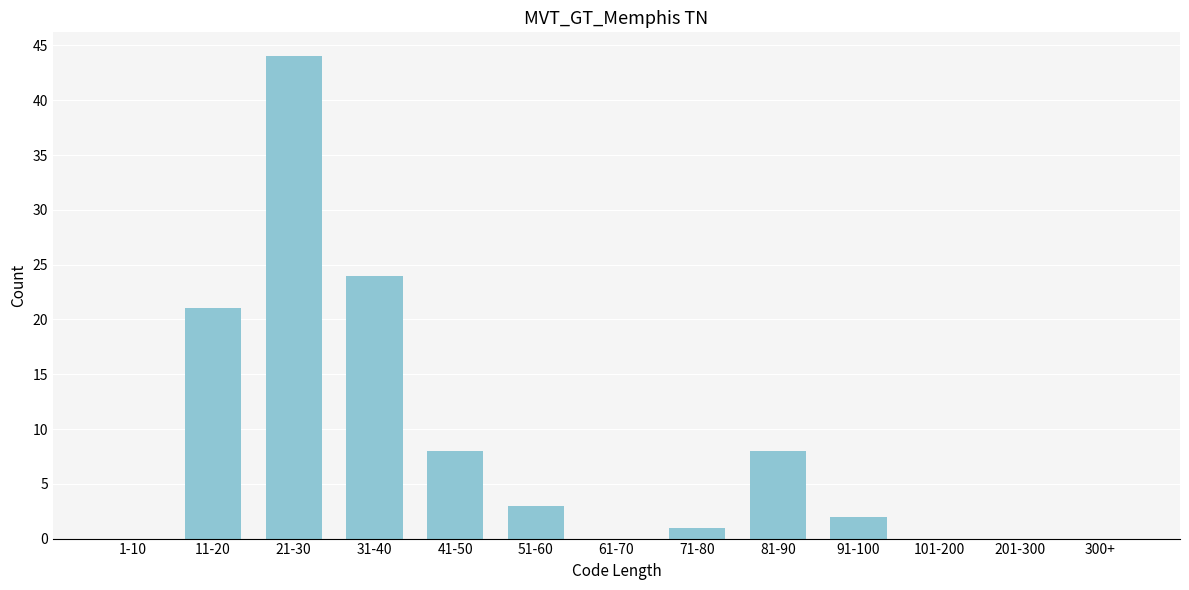

Reading right to left, extract all data points from this chart.

300+=0	201-300=0	101-200=0	91-100=2	81-90=8	71-80=1	61-70=0	51-60=3	41-50=8	31-40=24	21-30=44	11-20=21	1-10=0